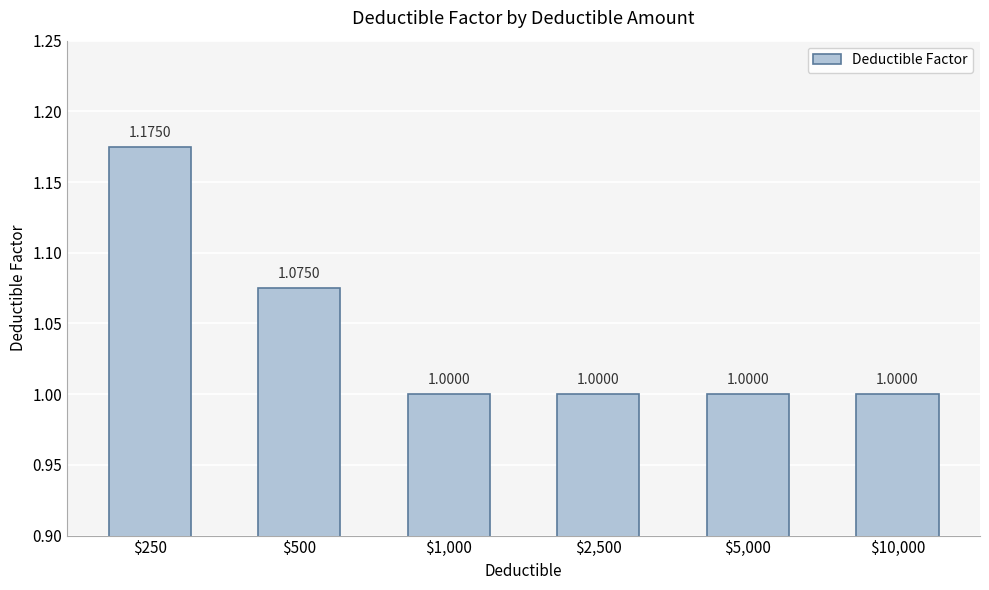

Which label corresponds to the smallest value in the chart?

$1,000